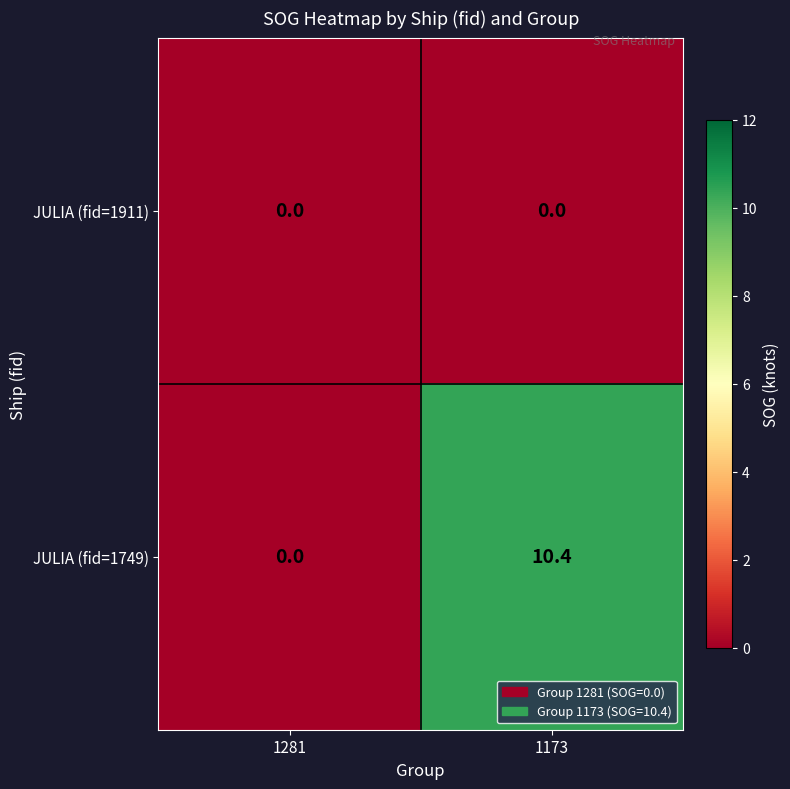

At how many categories does at least one series exceed 10?

1